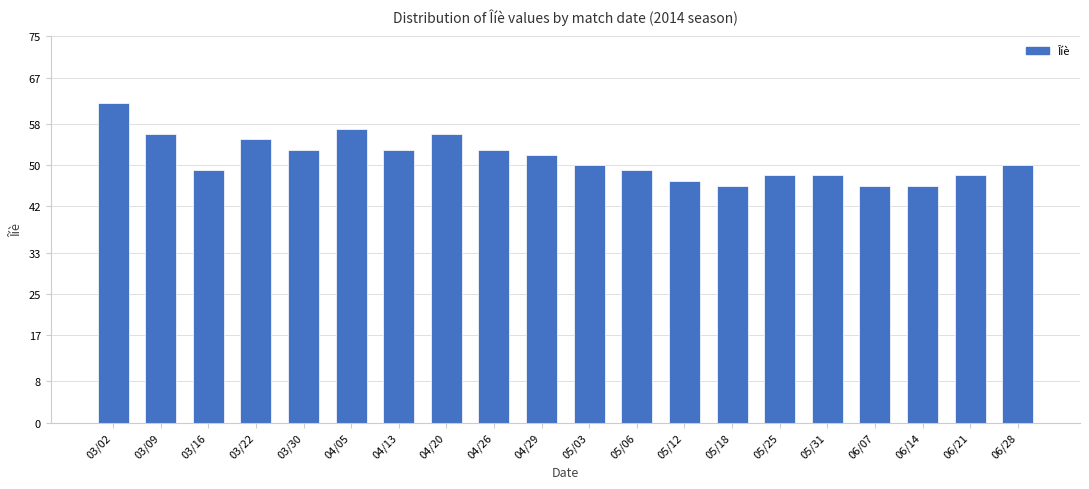

What is the label of the 2nd bar from the right?

06/21